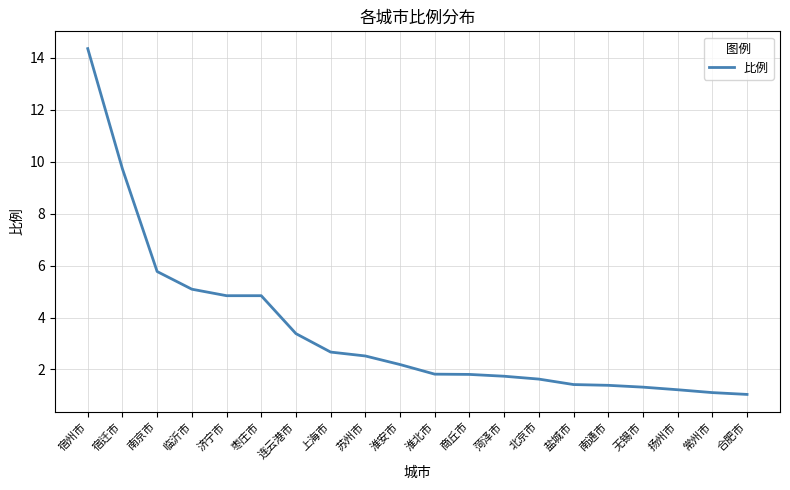

What is the sum of the values at 宿迁市 and 宿州市?

24.1